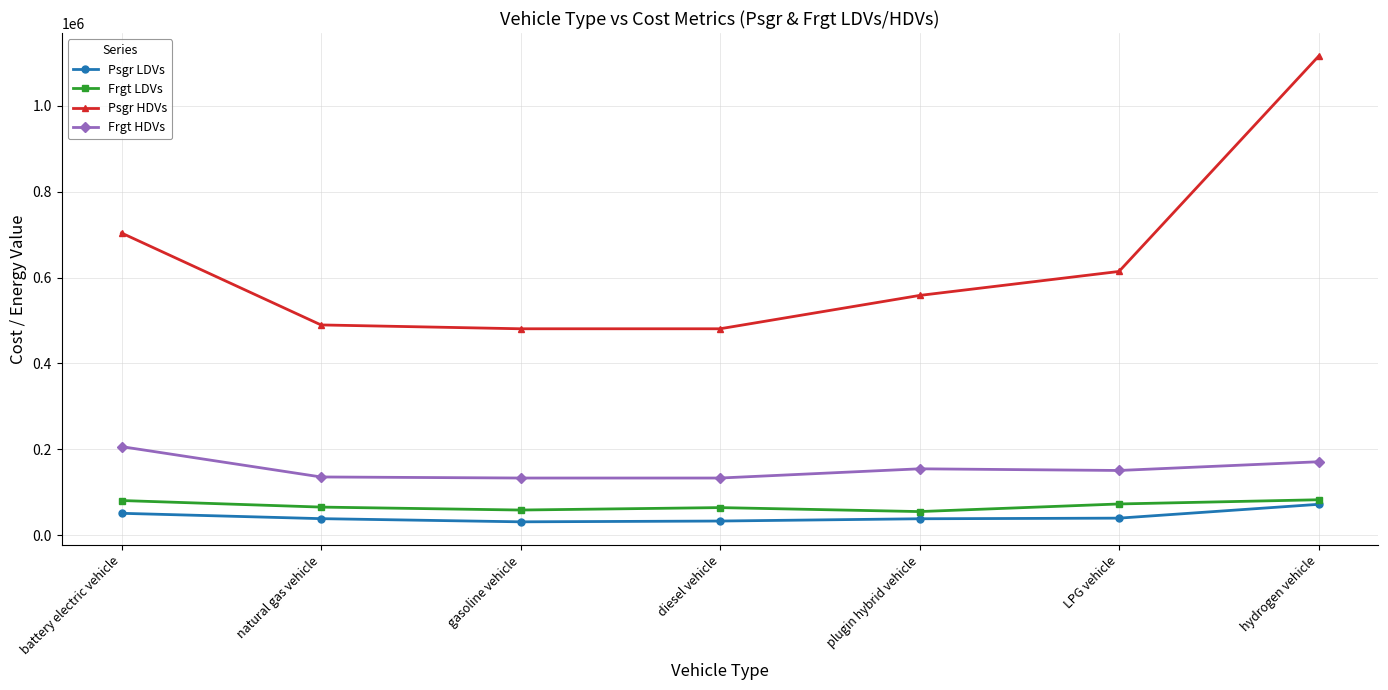

Count the number of data series in this chart.

4